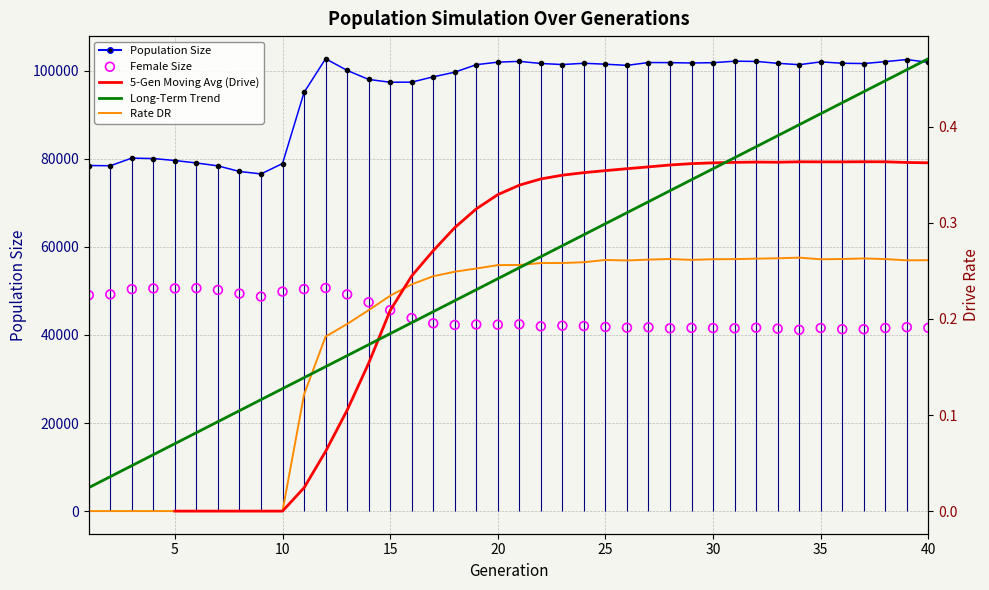

At how many categories does at least one series exceed 12071?

40